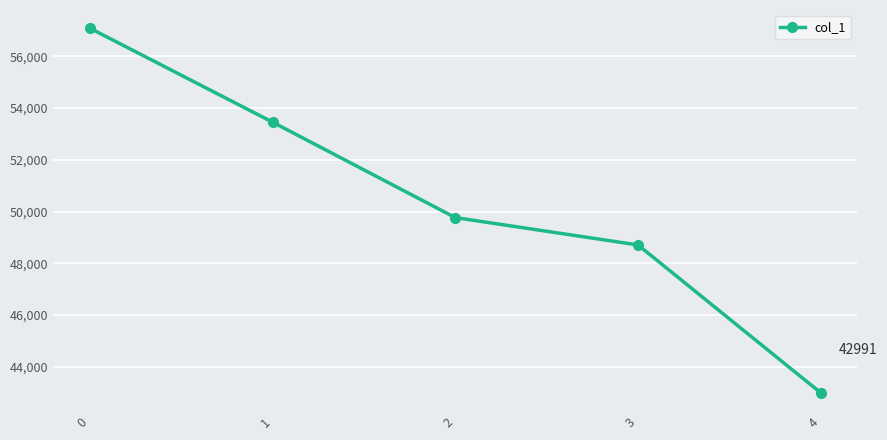

True or false: the data shows 48708 at 3.

True